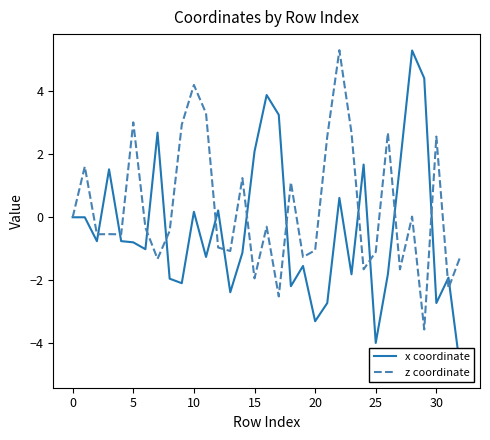

True or false: x coordinate has more than 2 points higher than both neighbors.

True